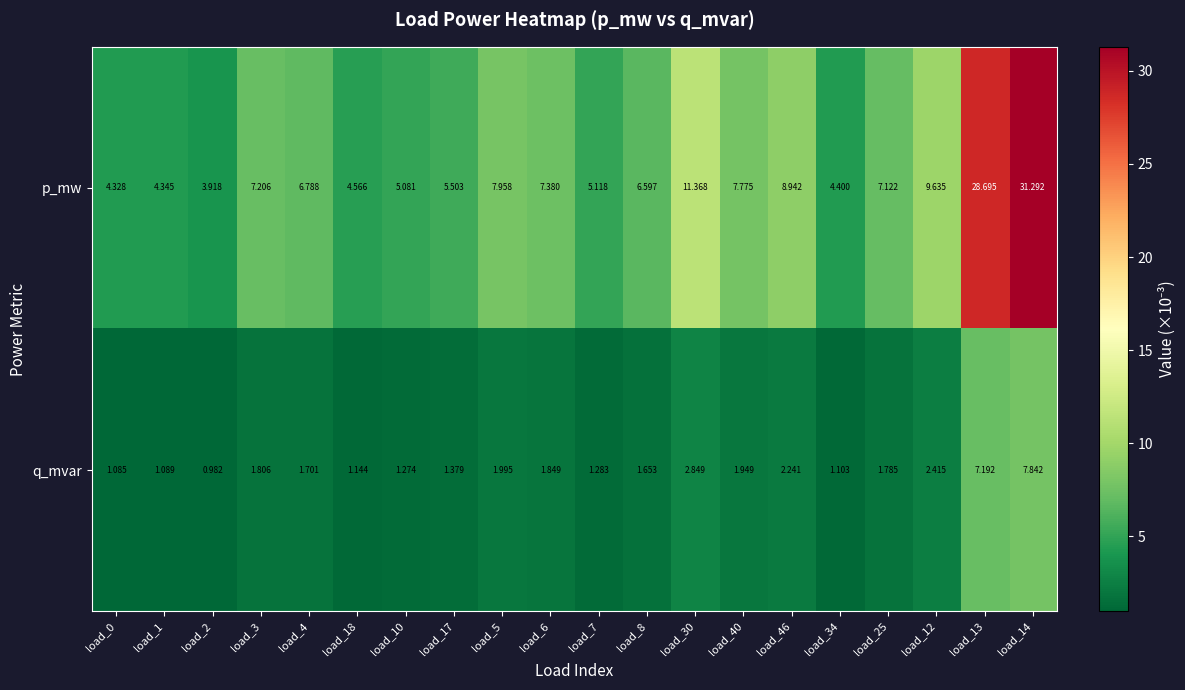

Which series has the largest total across all categories?

p_mw